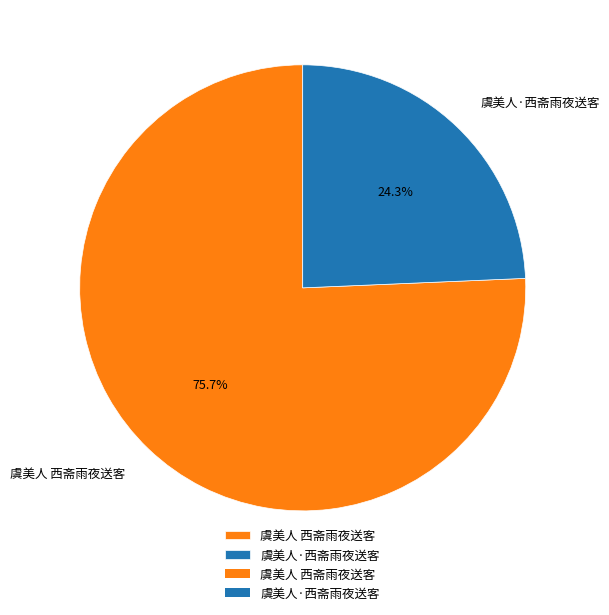

To the nearest percent, what portion does 虞美人 西斋雨夜送客 represent?

76%